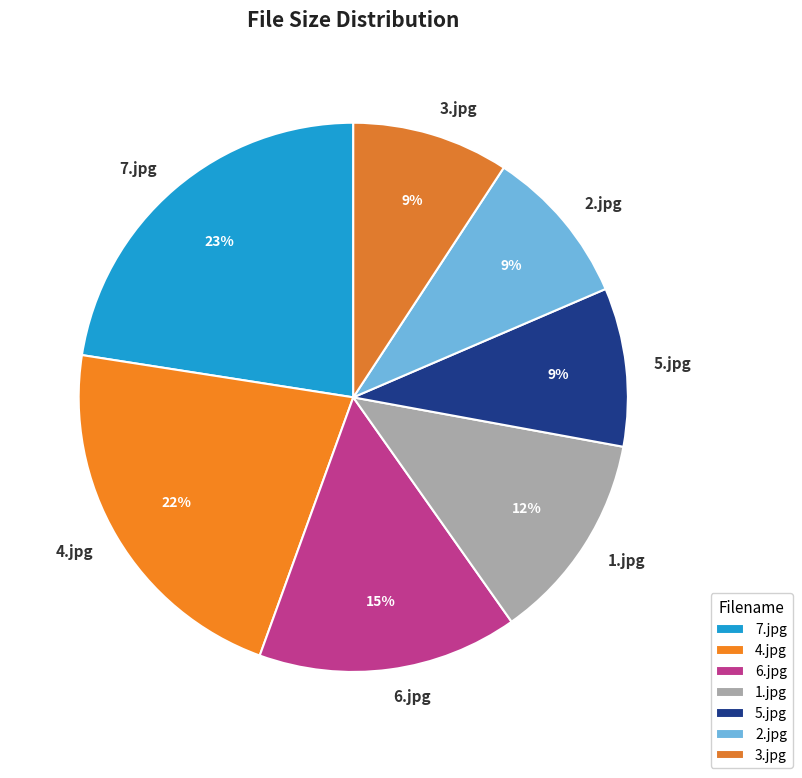

What is the largest slice in the pie chart?

7.jpg